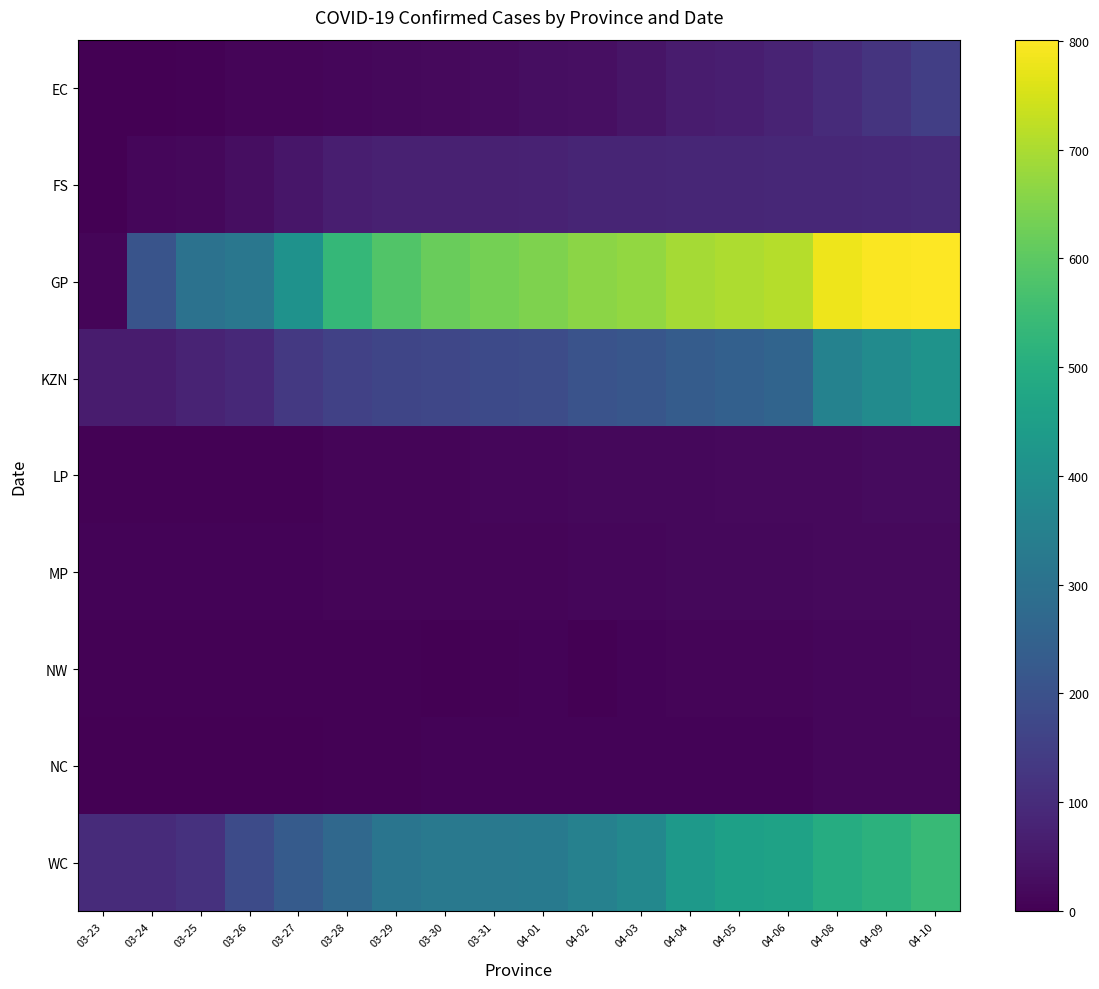

At how many categories does at least one series exceed 566?

12